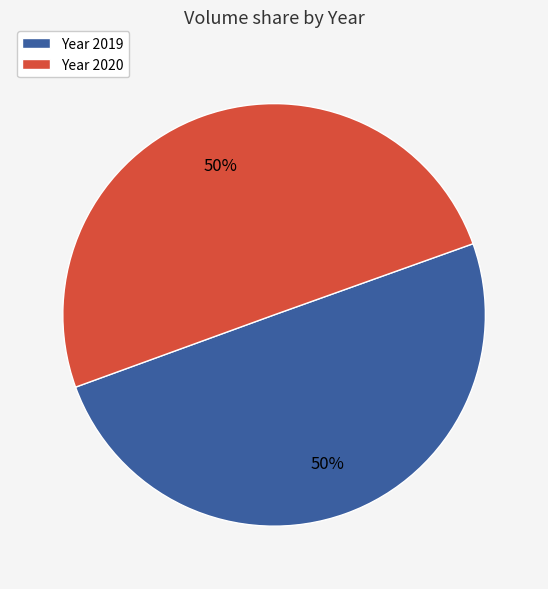

To the nearest percent, what is the average slice percentage?

50%